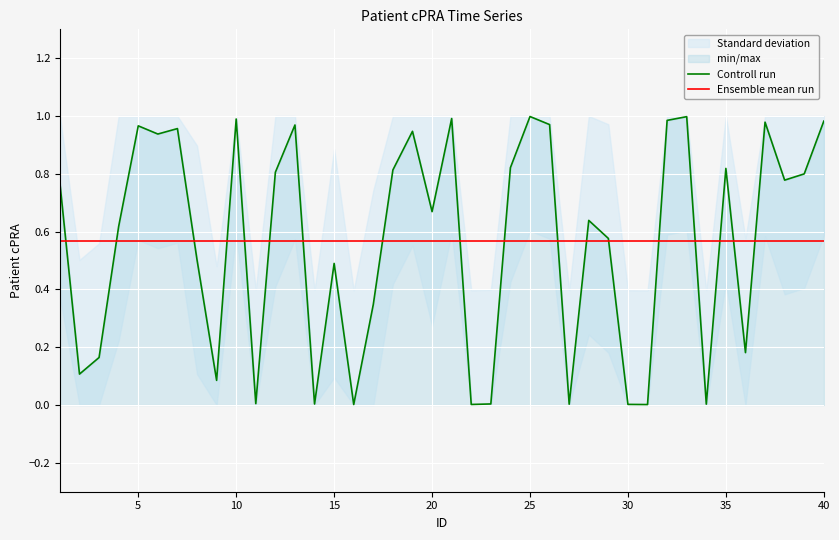

List the labels in order of value, smallest first.

31, 16, 22, 30, 27, 34, 14, 23, 11, 9, 2, 3, 36, 17, 15, 8, 29, 4, 28, 20, 1, 38, 39, 12, 18, 35, 24, 6, 19, 7, 5, 13, 26, 37, 40, 32, 10, 21, 33, 25